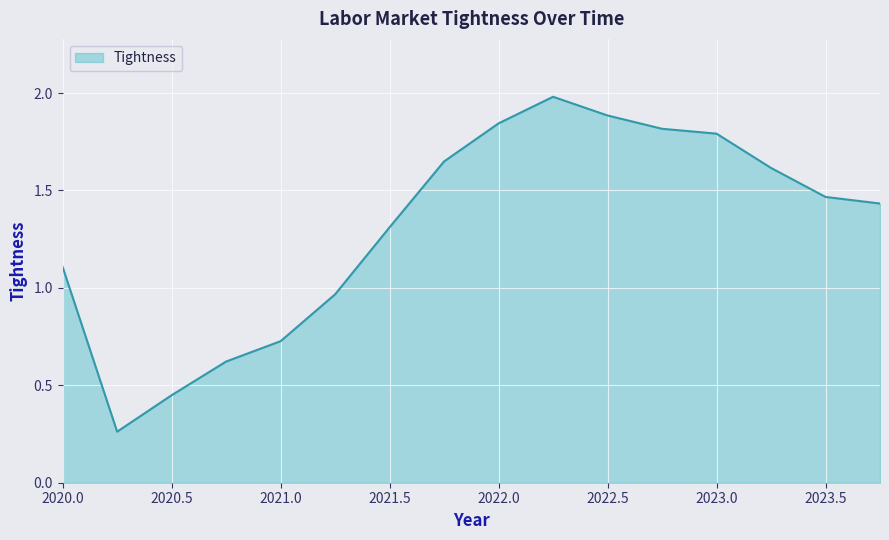

What is the greatest value displayed?

2.0